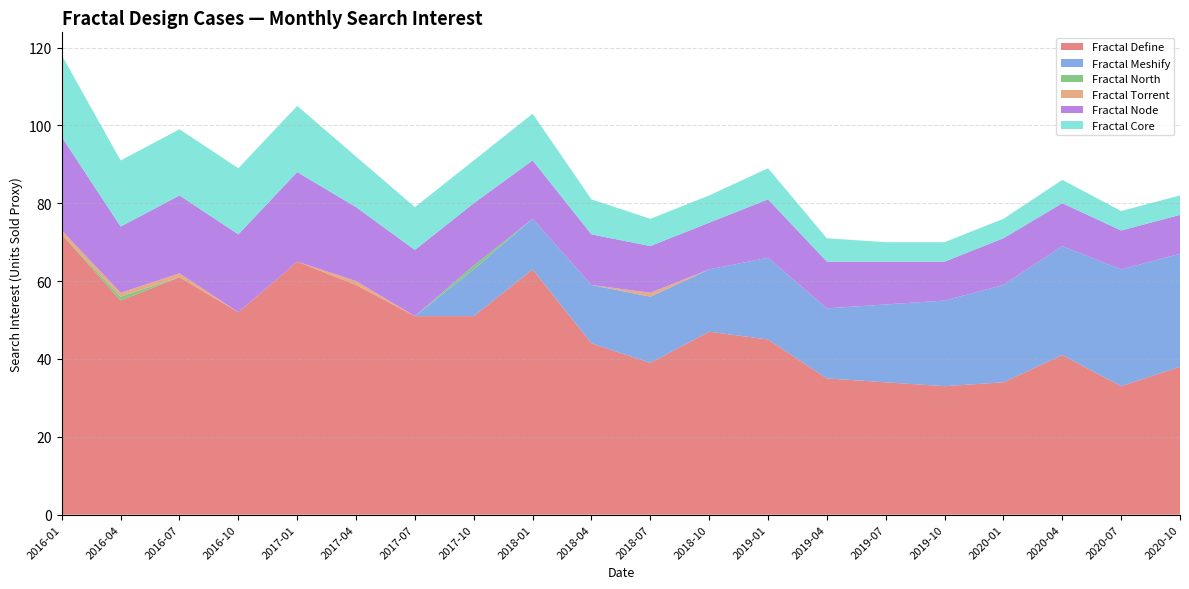

Reading left to right, extract all data points from this chart.

Fractal Define: 72	55	61	52	65	59	51	51	63	44	39	47	45	35	34	33	34	41	33	38
Fractal Meshify: 0	0	0	0	0	0	0	12	13	15	17	16	21	18	20	22	25	28	30	29
Fractal North: 0	1	0	0	0	0	0	1	0	0	0	0	0	0	0	0	0	0	0	0
Fractal Torrent: 1	1	1	0	0	1	0	0	0	0	1	0	0	0	0	0	0	0	0	0
Fractal Node: 24	17	20	20	23	19	17	16	15	13	12	12	15	12	11	10	12	11	10	10
Fractal Core: 21	17	17	17	17	13	11	11	12	9	7	7	8	6	5	5	5	6	5	5